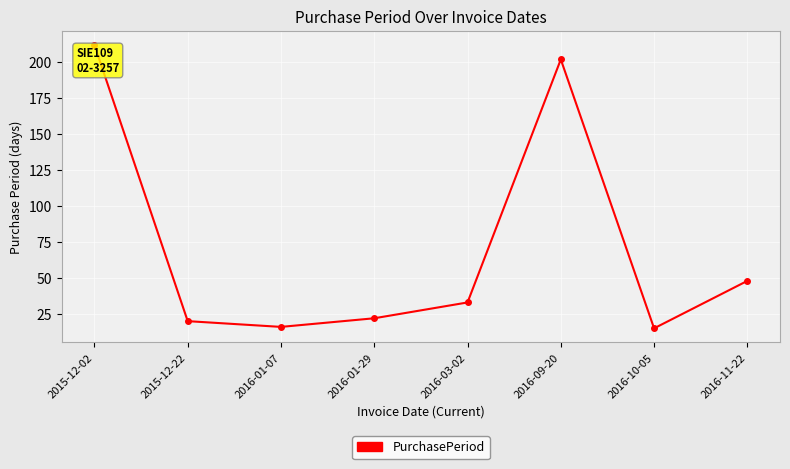

What position from the right is 2016-03-02?

4